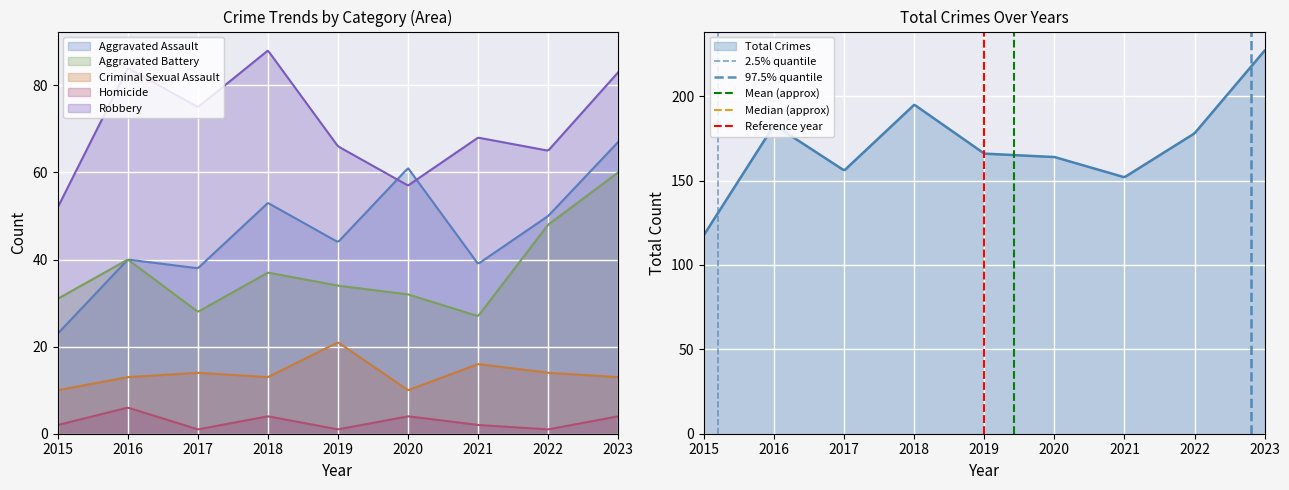

What is the highest value of the Homicide series?

6.0